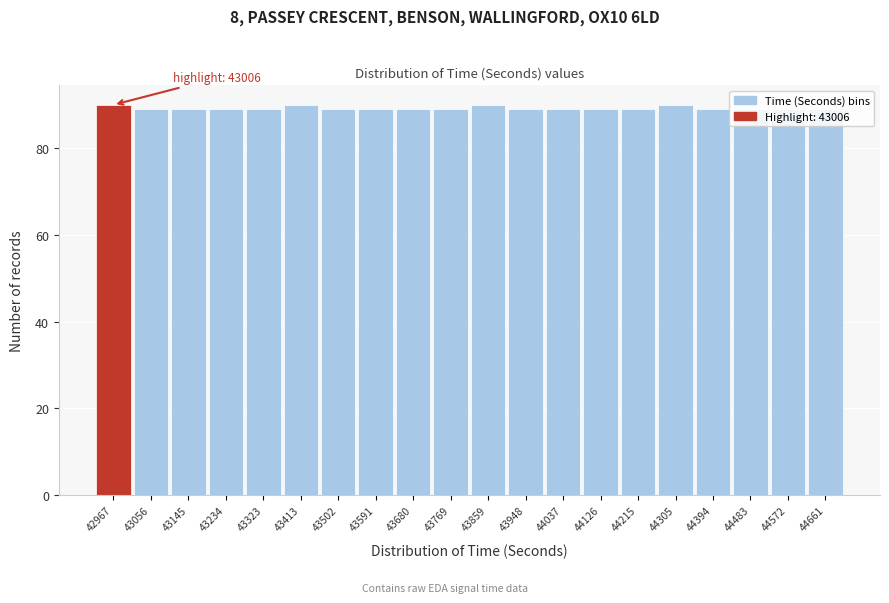

What is the greatest value displayed?

90